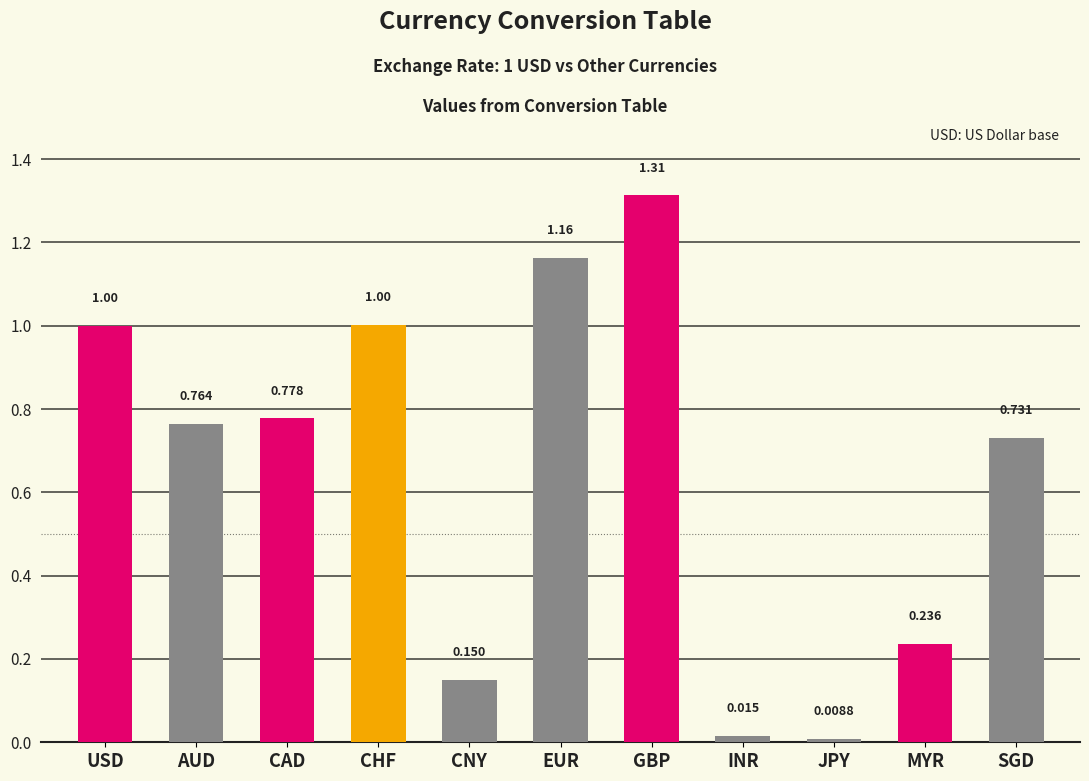

At which category does the chart reach its peak across all series?

GBP